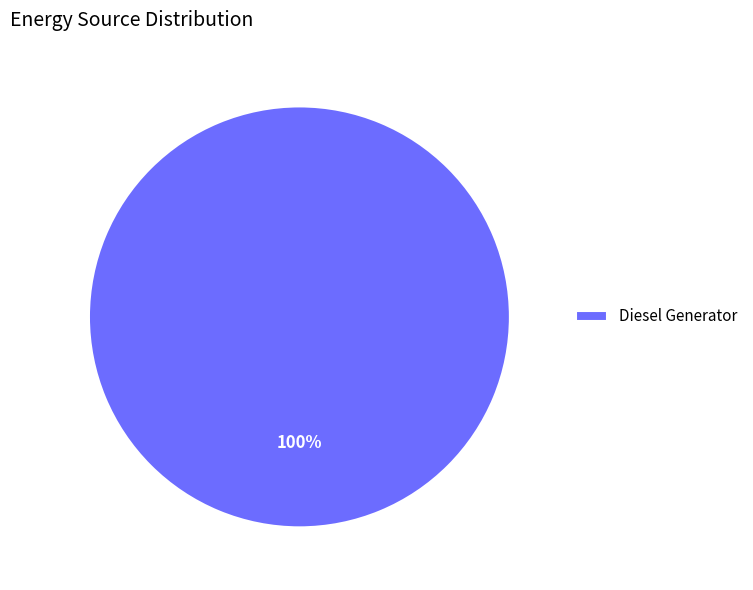

The Diesel Generator slice represents 100% of the pie. True or false?

True